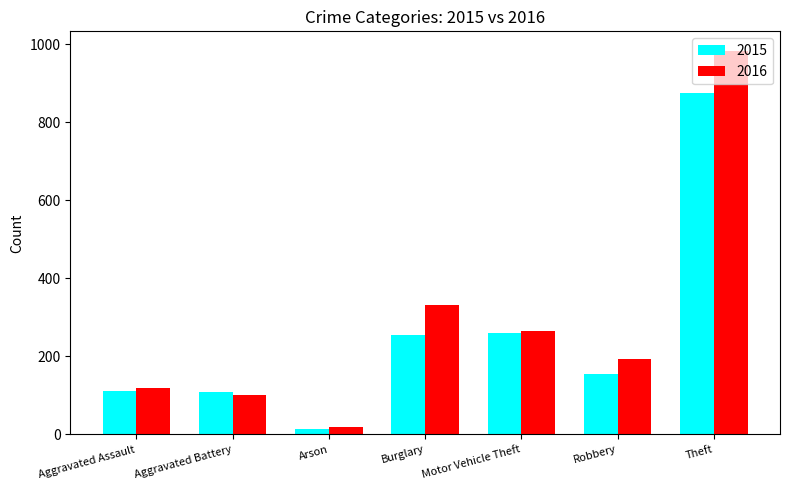

Where does the 2016 series first go above 194?

Burglary